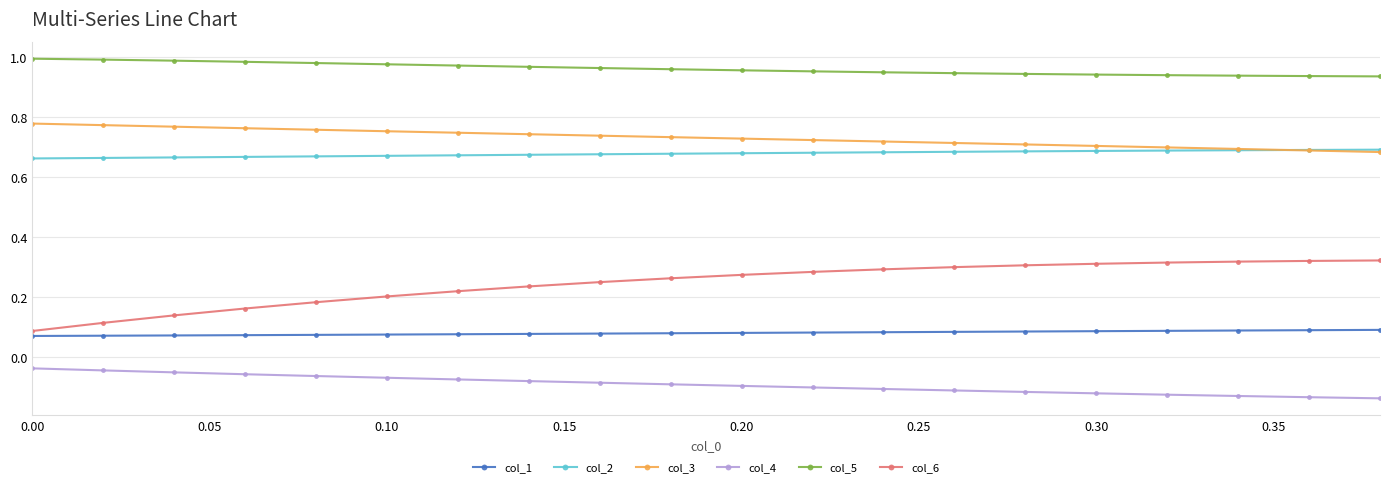

True or false: col_1 and col_3 intersect in this chart.

False